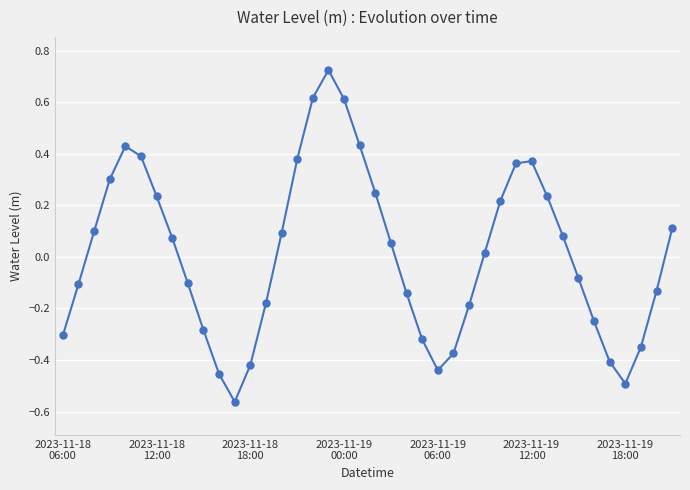

What is the value of the 4th point from the left?

0.3